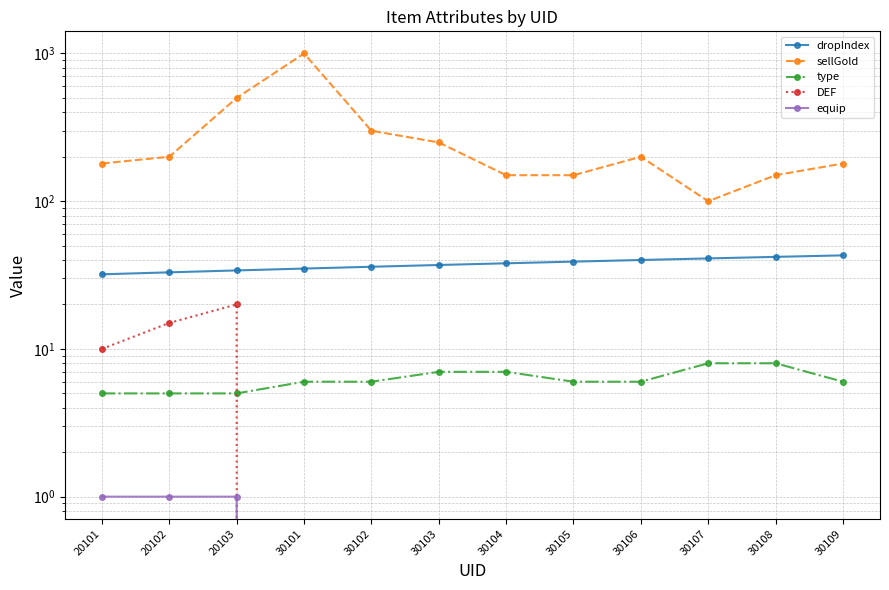

True or false: sellGold and type cross at least once.

False